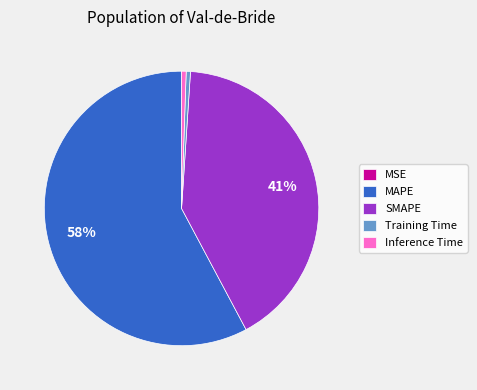

What is the largest slice in the pie chart?

MAPE